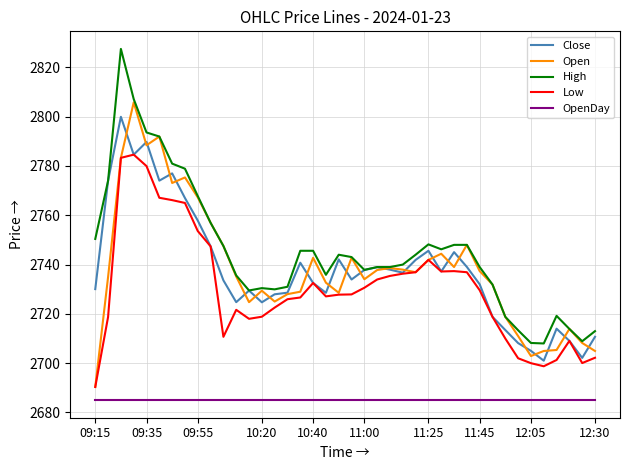

In Open, how many points are higher than both neighbors (excluding endpoints)?

10